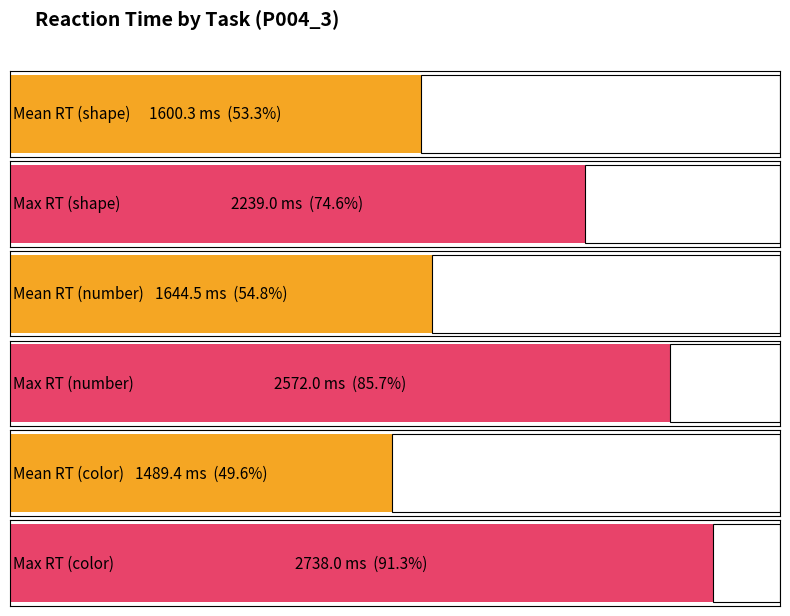

The value of color at shape is 4803.5. True or false?

False